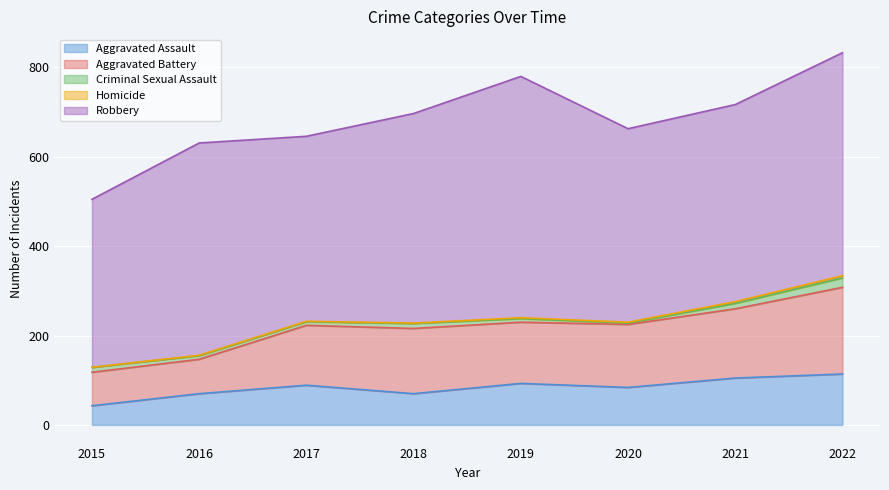

Which category has the lowest value in the Aggravated Assault series?

2015